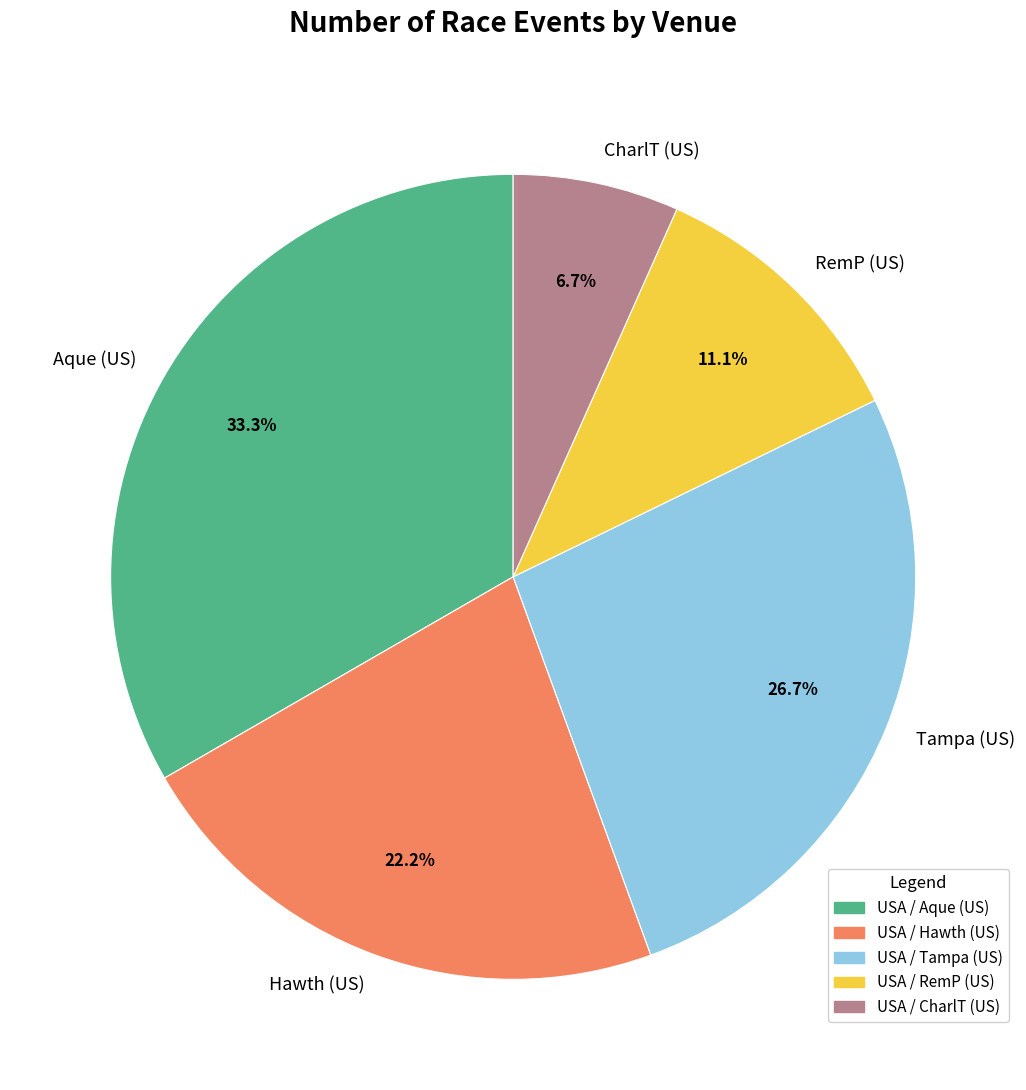

Count the number of slices in the pie.

5